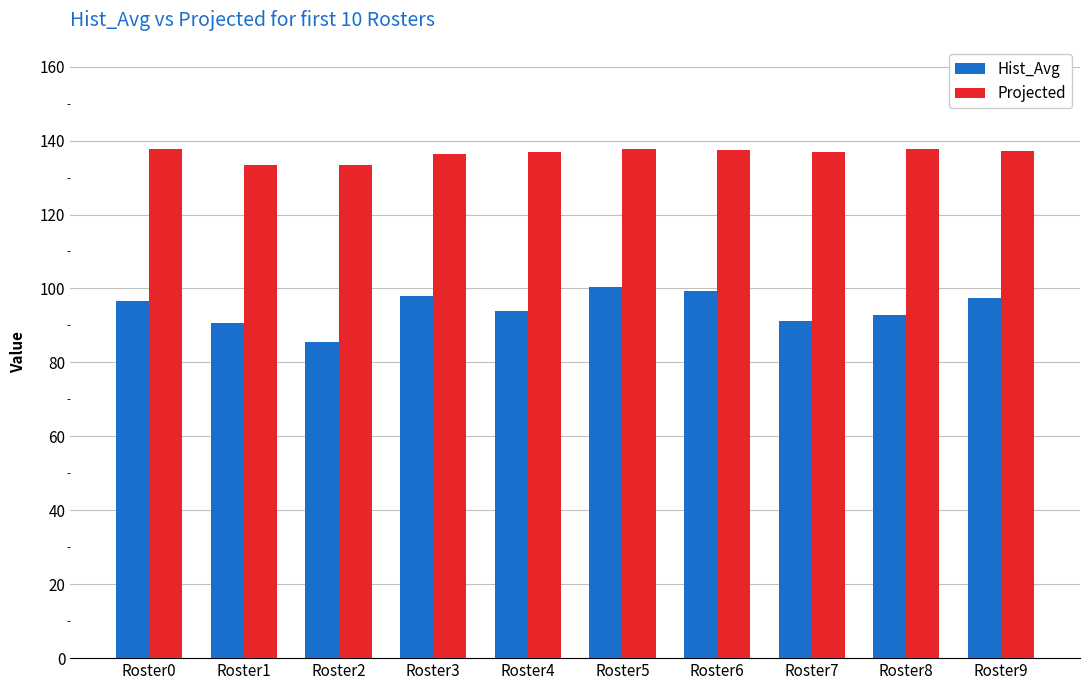

True or false: Projected has a value of 197.5 at Roster9.

False